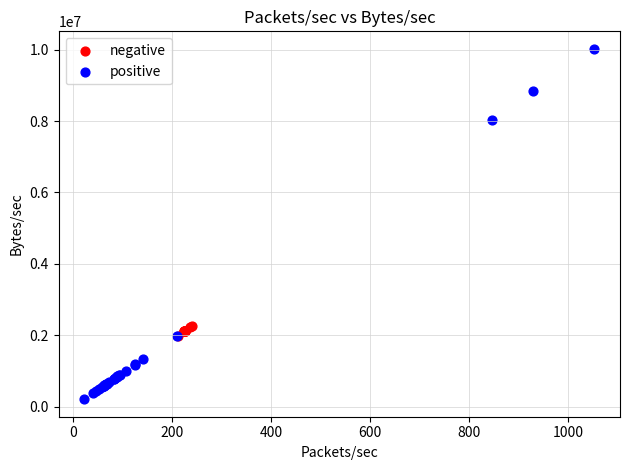

Which series reaches the maximum Y coordinate?

positive